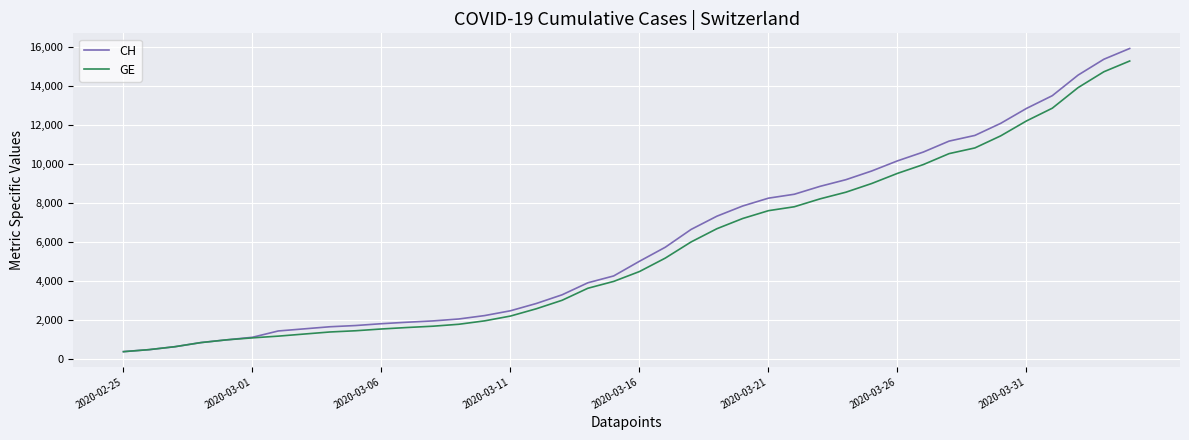

Does the chart display data point markers on the line(s)?

No